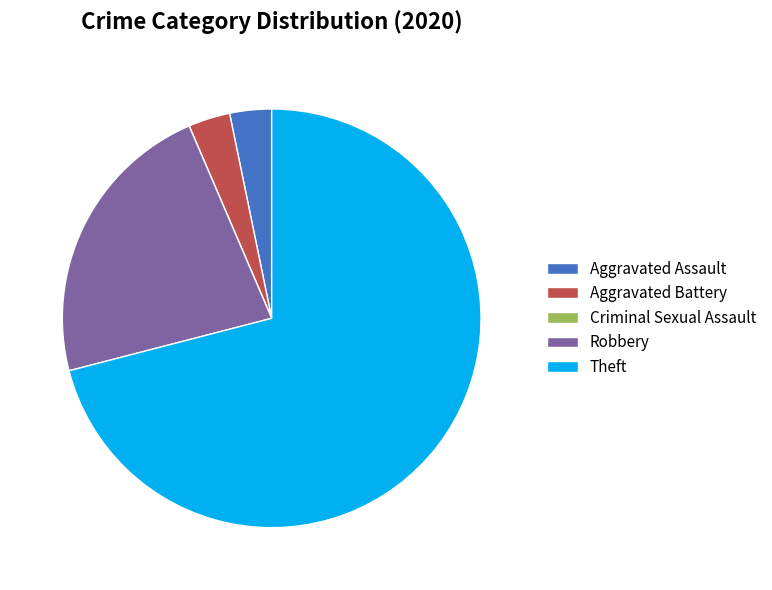

Is it true that Robbery is 12% of the pie?

False